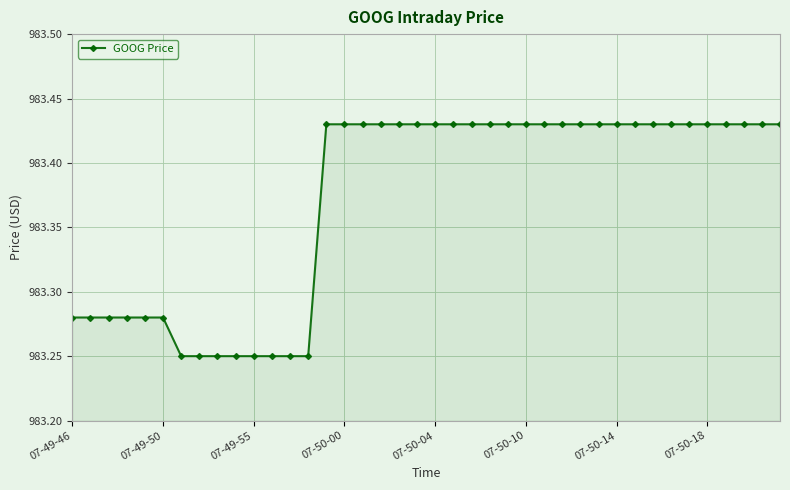

Count the values in the range 983 to 984.

40